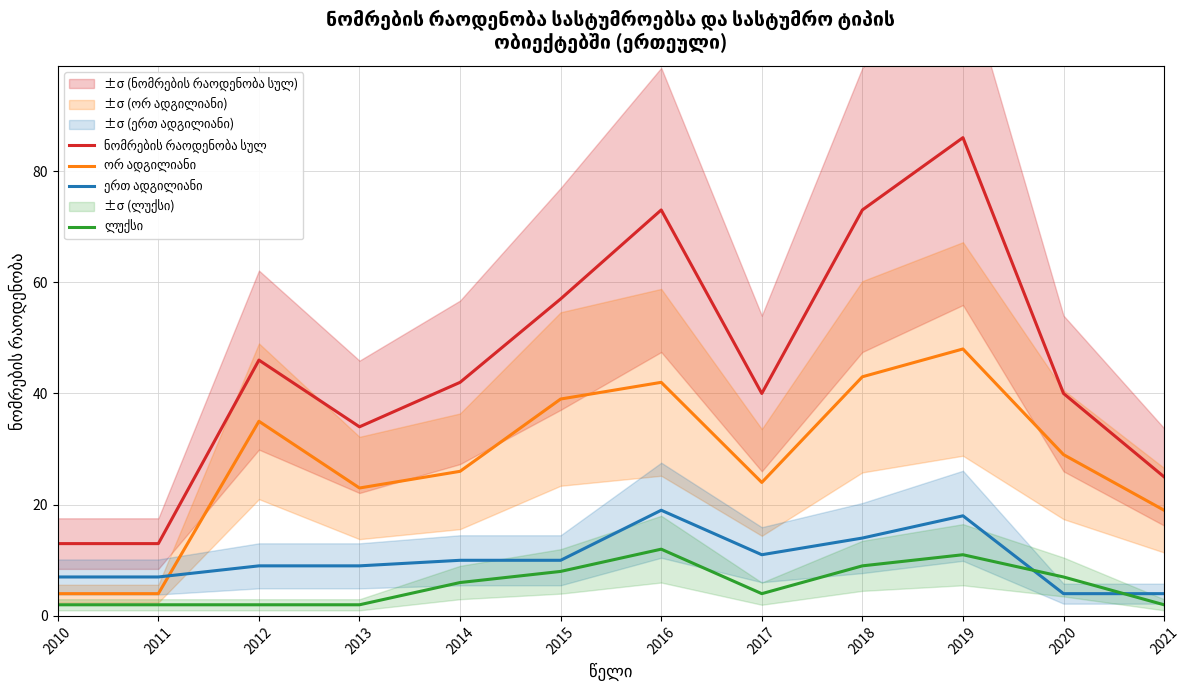

List the series in order of their peak value, lowest first.

ლუქსი, ერთ ადგილიანი, ორ ადგილიანი, ნომრების რაოდენობა სულ